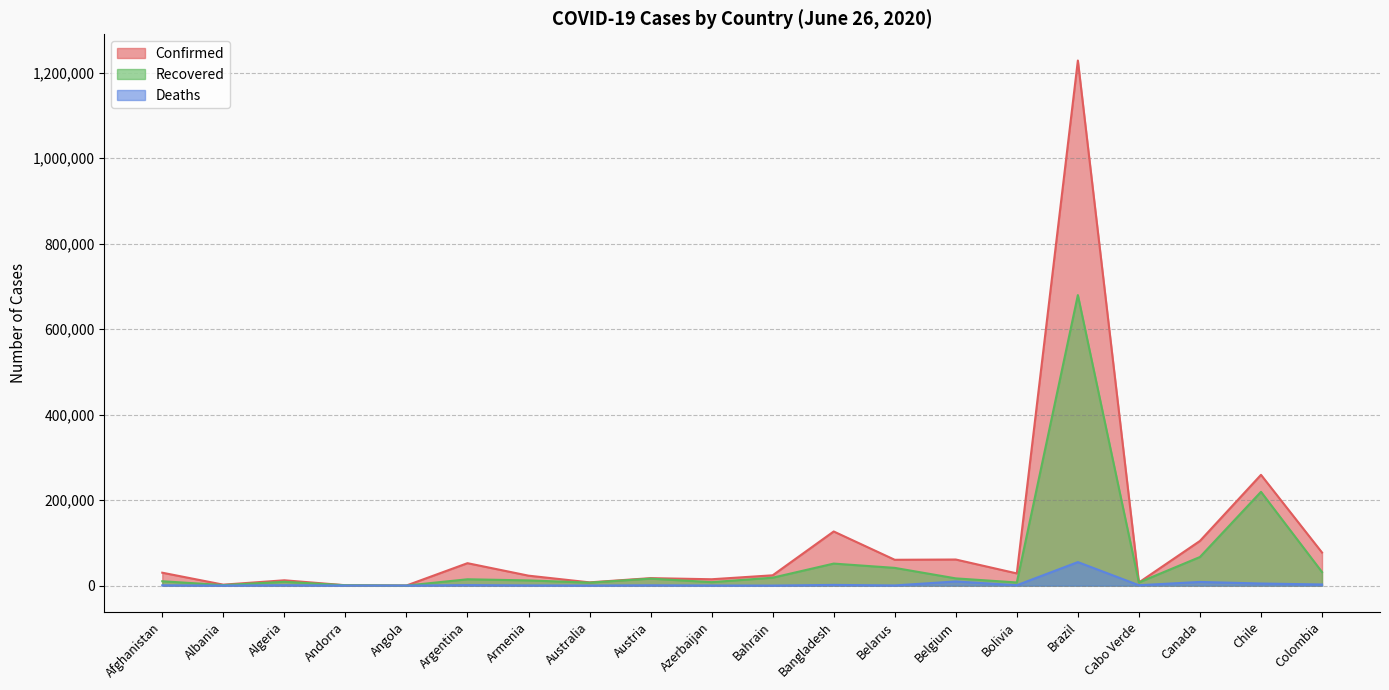

Reading left to right, transcribe all the data shown in this chart.

Confirmed: Afghanistan=30175	Albania=2192	Algeria=12445	Andorra=855	Angola=212	Argentina=52457	Armenia=23247	Australia=7595	Austria=17477	Azerbaijan=14852	Bahrain=24081	Bangladesh=126606	Belarus=60382	Belgium=61007	Bolivia=28503	Brazil=1228114	Cabo Verde=7338	Canada=104463	Chile=259064	Colombia=77313
Recovered: Afghanistan=10174	Albania=1250	Algeria=8920	Andorra=797	Angola=81	Argentina=14788	Armenia=12149	Australia=6958	Austria=16320	Azerbaijan=8059	Bahrain=18501	Bangladesh=51495	Belarus=41448	Belgium=16890	Bolivia=7338	Brazil=679524	Cabo Verde=7338	Canada=66869	Chile=219327	Colombia=31729
Deaths: Afghanistan=675	Albania=49	Algeria=878	Andorra=52	Angola=10	Argentina=1150	Armenia=410	Australia=104	Austria=698	Azerbaijan=180	Bahrain=71	Bangladesh=1621	Belarus=367	Belgium=9726	Bolivia=913	Brazil=54971	Cabo Verde=913	Canada=8567	Chile=4903	Colombia=2611